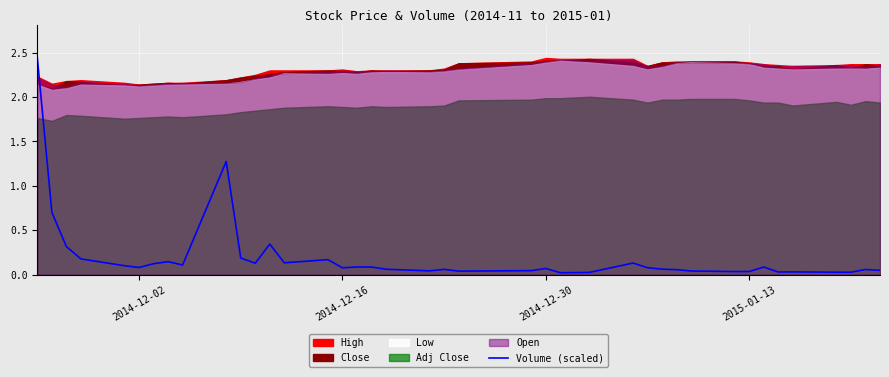

How many lines are shown in the chart?

1